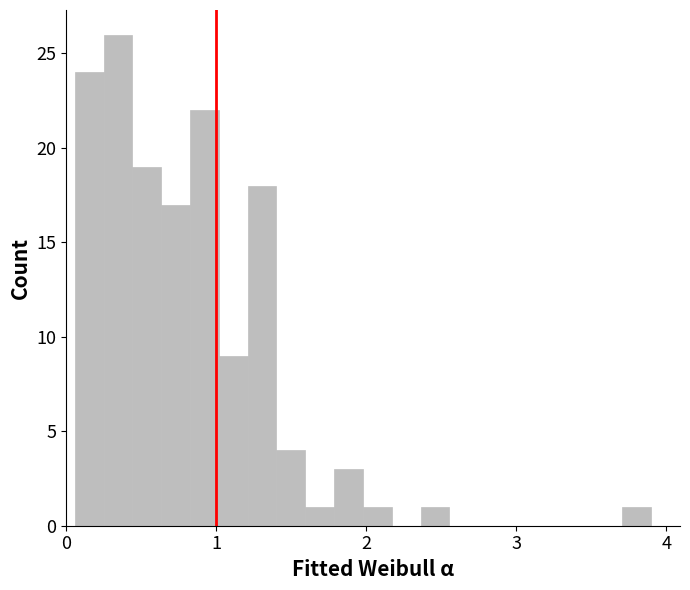

Read against the x-axis, roughly where is the centre of the tallest bar?

0.3